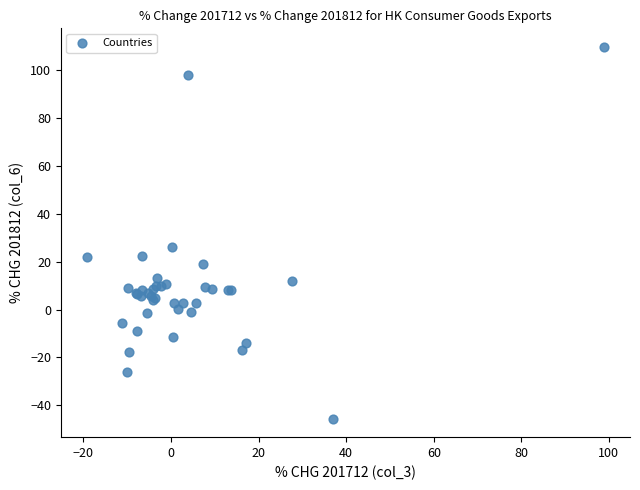

What Y value in the scatter plot is closest to 32?

25.9